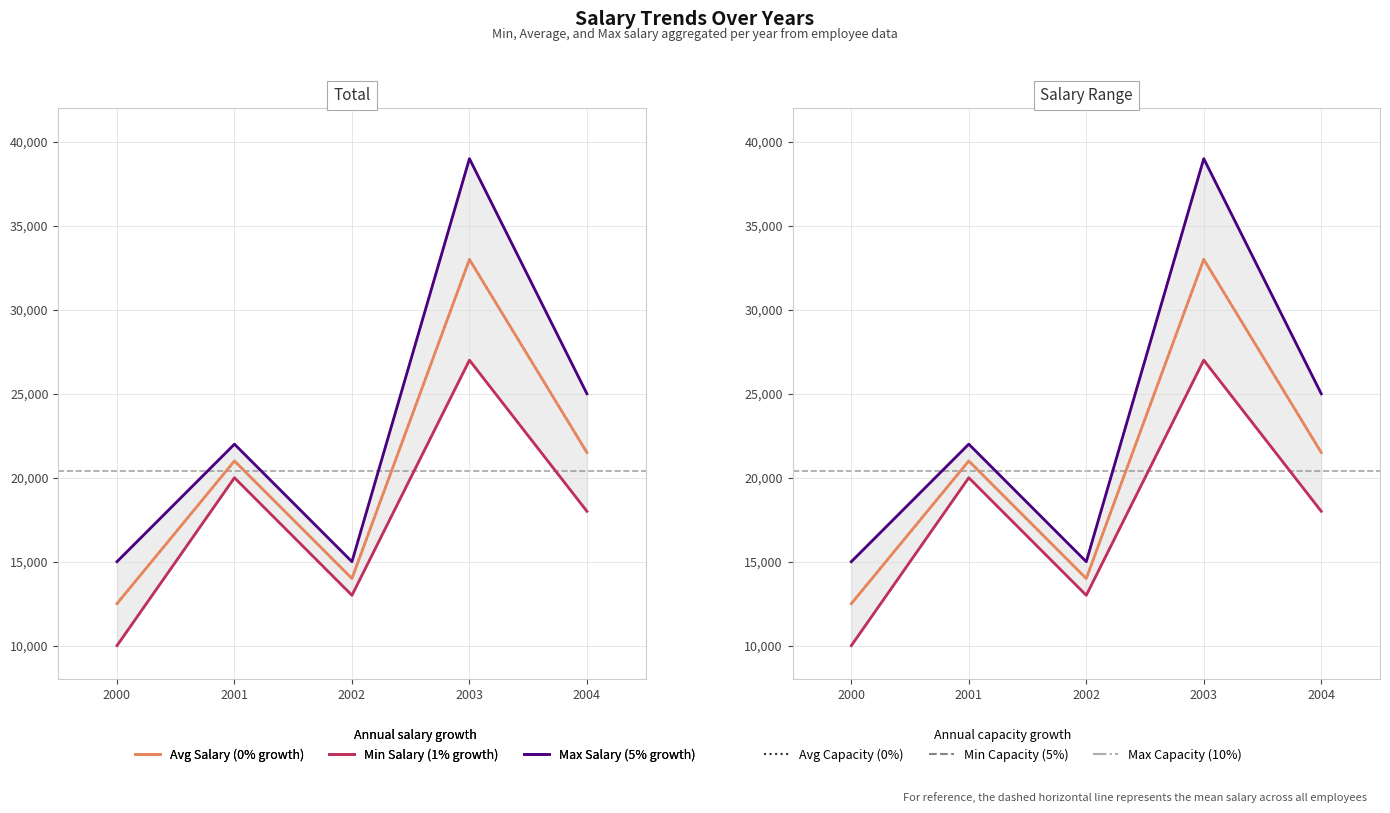

Where is the first local minimum for Min Salary (1% growth)?

2002